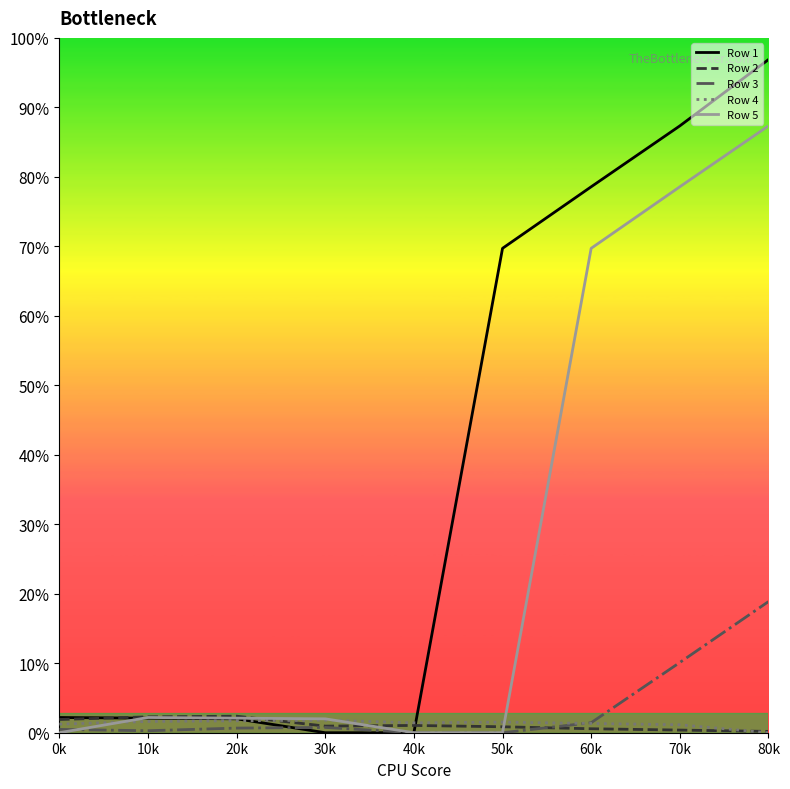

Does the chart have visible grid lines?

No